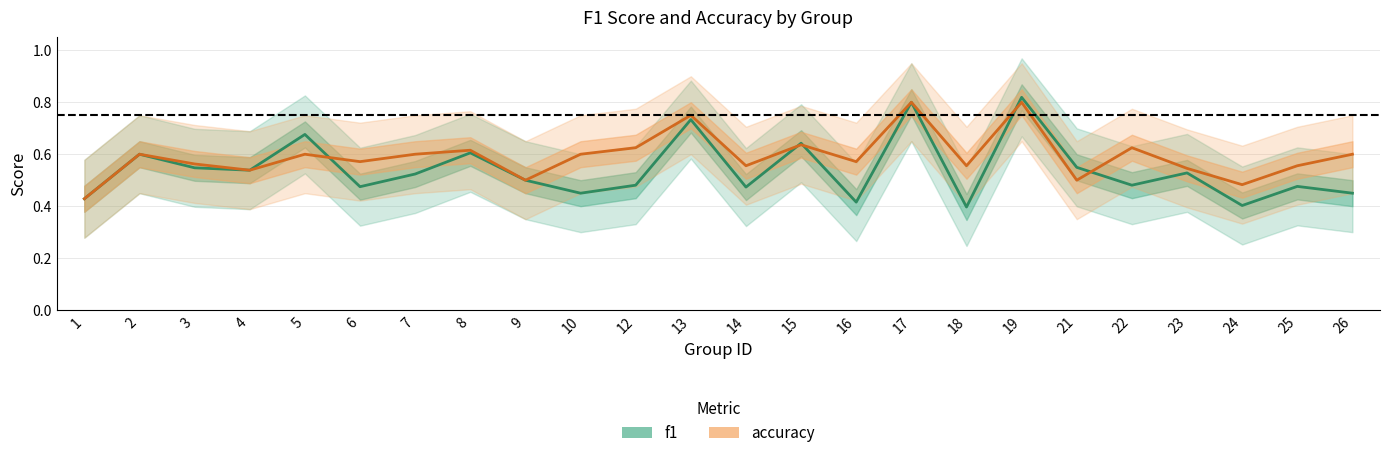

What is the average value of the f1 series?

0.5